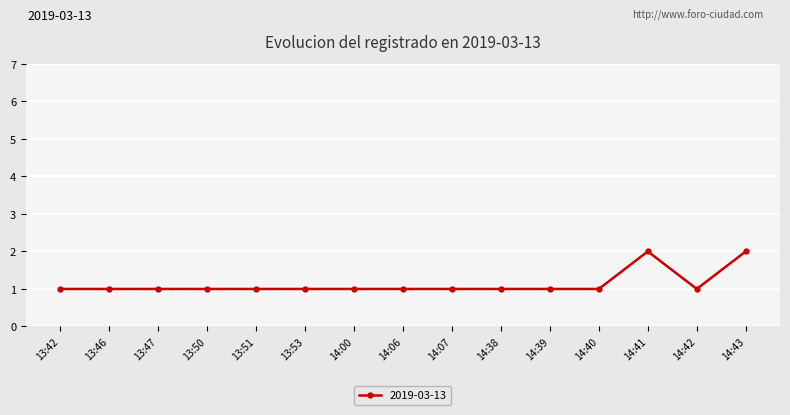

Reading left to right, transcribe all the data shown in this chart.

13:42=1	13:46=1	13:47=1	13:50=1	13:51=1	13:53=1	14:00=1	14:06=1	14:07=1	14:38=1	14:39=1	14:40=1	14:41=2	14:42=1	14:43=2